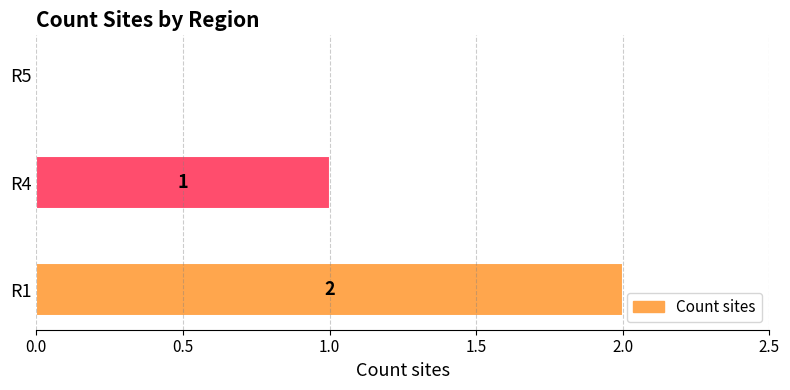

How many values are between 0 and 2?

3